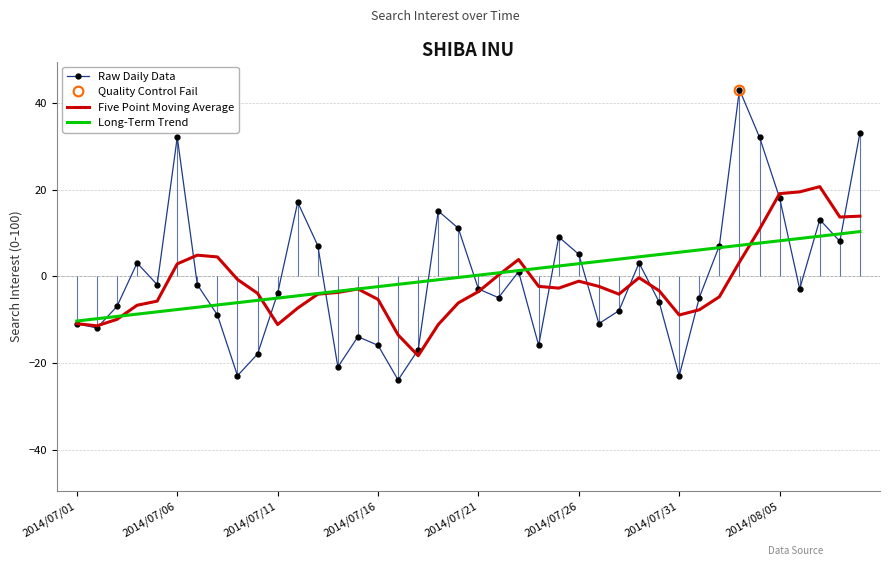

At how many categories does at least one series exceed 10?

11